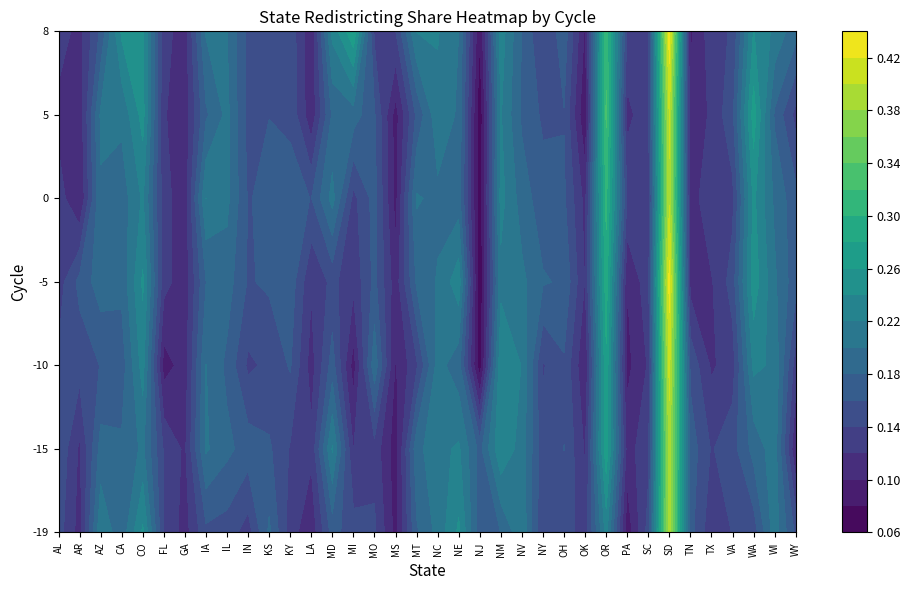

Is it true that -5 equals 0.2 at FL?

False